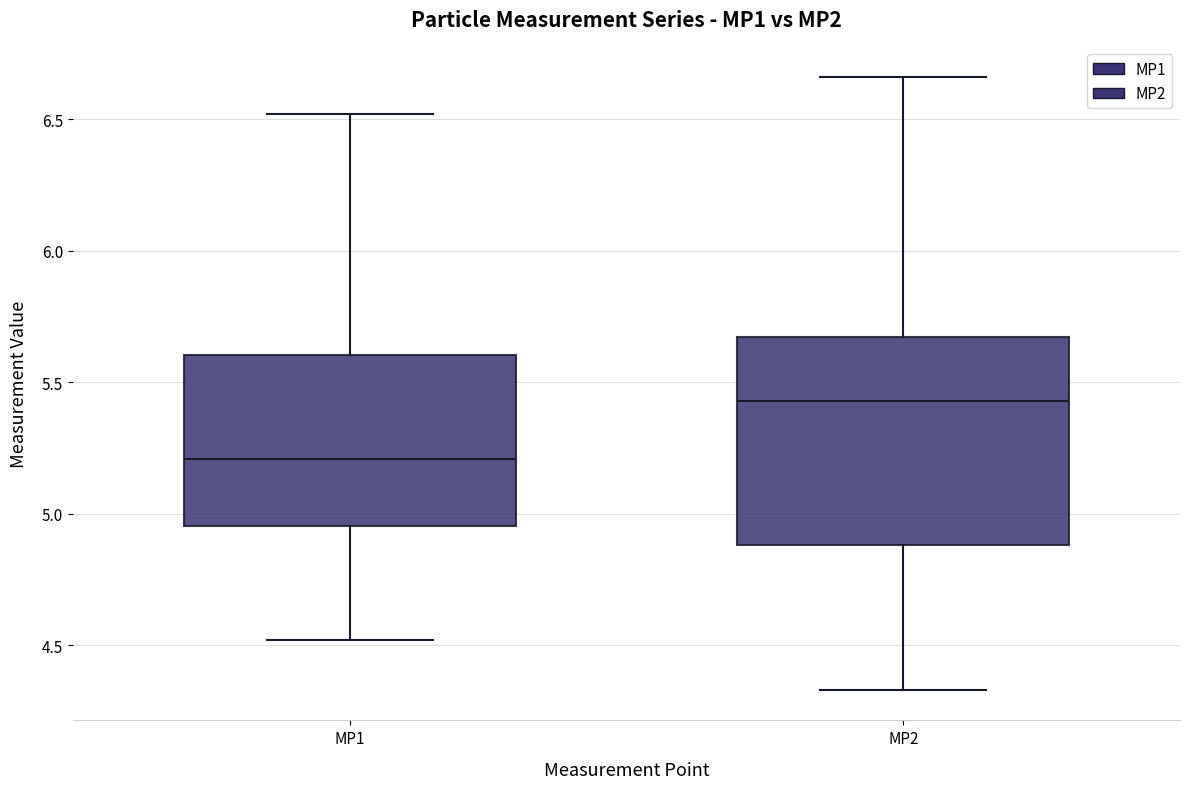

Reading left to right, read every box against the y-axis: the position of its median line, the range the box covers, and the ends of its whiskers. The values are not printed on the chart, so give them approximately, as read against the axis.

MP1: median 5.20, box 4.95 to 5.60, whiskers 4.50 to 6.50
MP2: median 5.45, box 4.90 to 5.65, whiskers 4.35 to 6.65